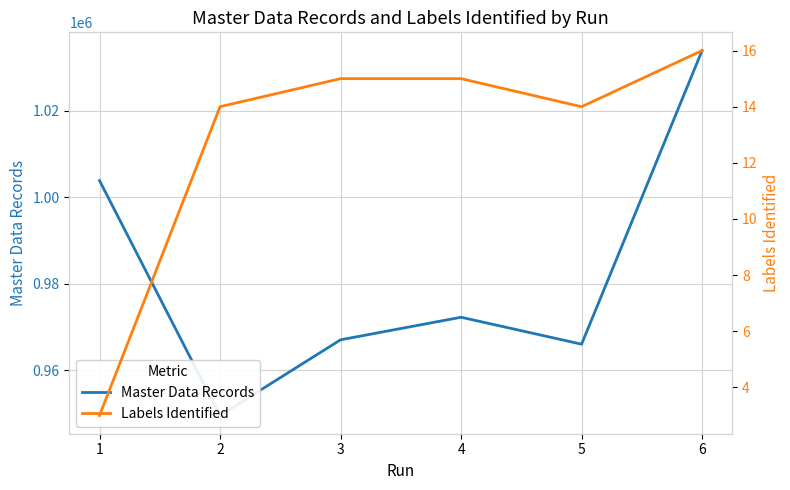

At which label does Master Data Records reach its peak?

6